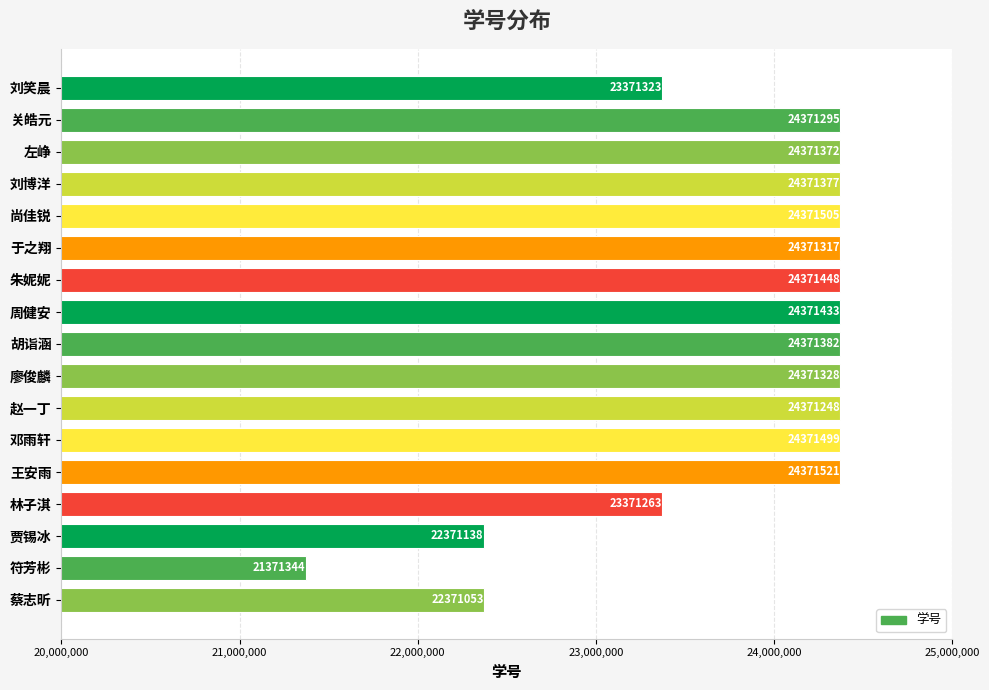

Rank the categories by value from highest to lowest.

王安雨, 尚佳锐, 邓雨轩, 朱妮妮, 周健安, 胡诣涵, 刘博洋, 左峥, 廖俊麟, 于之翔, 关皓元, 赵一丁, 刘笑晨, 林子淇, 贾锡冰, 蔡志昕, 符芳彬